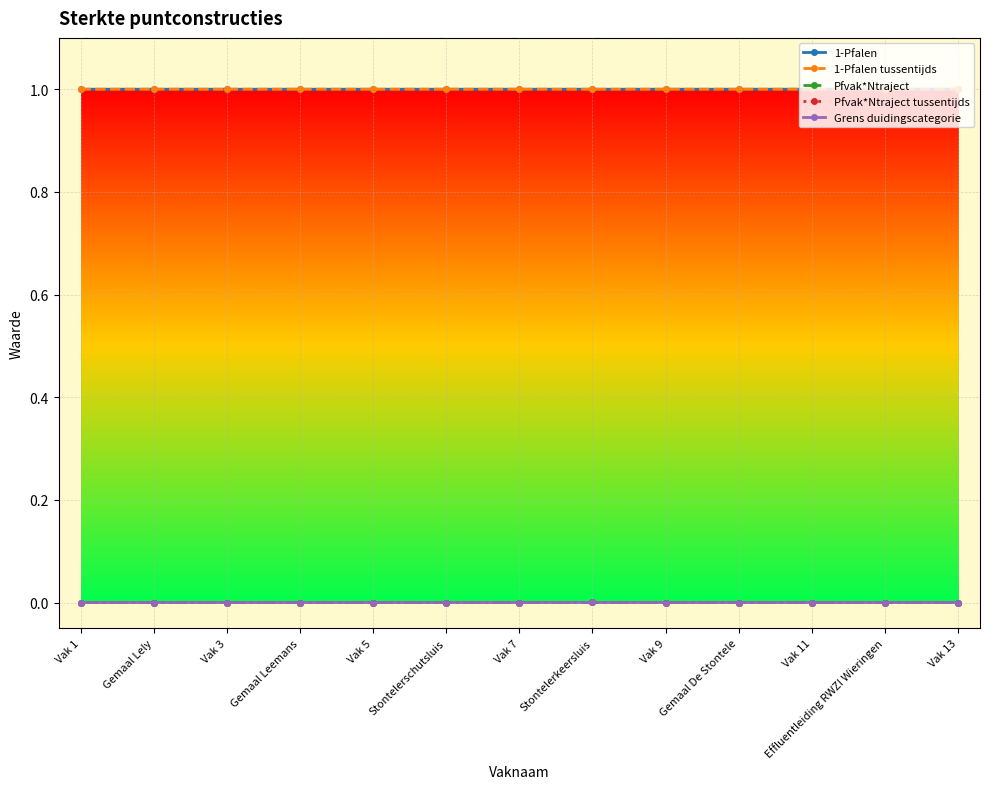

Reading left to right, transcribe all the data shown in this chart.

1-Pfalen: Vak 1=1.0	Gemaal Lely=1.0	Vak 3=1.0	Gemaal Leemans=1.0	Vak 5=1.0	Stontelerschutsluis=1.0	Vak 7=1.0	Stontelerkeersluis=1.0	Vak 9=1.0	Gemaal De Stontele=1.0	Vak 11=1.0	Effluentleiding RWZI Wieringen=1.0	Vak 13=1.0
1-Pfalen tussentijds: Vak 1=1.0	Gemaal Lely=1.0	Vak 3=1.0	Gemaal Leemans=1.0	Vak 5=1.0	Stontelerschutsluis=1.0	Vak 7=1.0	Stontelerkeersluis=1.0	Vak 9=1.0	Gemaal De Stontele=1.0	Vak 11=1.0	Effluentleiding RWZI Wieringen=1.0	Vak 13=1.0
Pfvak*Ntraject: Vak 1=0.0	Gemaal Lely=0.0	Vak 3=0.0	Gemaal Leemans=0.0	Vak 5=0.0	Stontelerschutsluis=0.0	Vak 7=0.0	Stontelerkeersluis=0.0	Vak 9=0.0	Gemaal De Stontele=0.0	Vak 11=0.0	Effluentleiding RWZI Wieringen=0.0	Vak 13=0.0
Pfvak*Ntraject tussentijds: Vak 1=0.0	Gemaal Lely=0.0	Vak 3=0.0	Gemaal Leemans=0.0	Vak 5=0.0	Stontelerschutsluis=0.0	Vak 7=0.0	Stontelerkeersluis=0.0	Vak 9=0.0	Gemaal De Stontele=0.0	Vak 11=0.0	Effluentleiding RWZI Wieringen=0.0	Vak 13=0.0
Grens duidingscategorie: Vak 1=0.0	Gemaal Lely=0.0	Vak 3=0.0	Gemaal Leemans=0.0	Vak 5=0.0	Stontelerschutsluis=0.0	Vak 7=0.0	Stontelerkeersluis=0.0	Vak 9=0.0	Gemaal De Stontele=0.0	Vak 11=0.0	Effluentleiding RWZI Wieringen=0.0	Vak 13=0.0